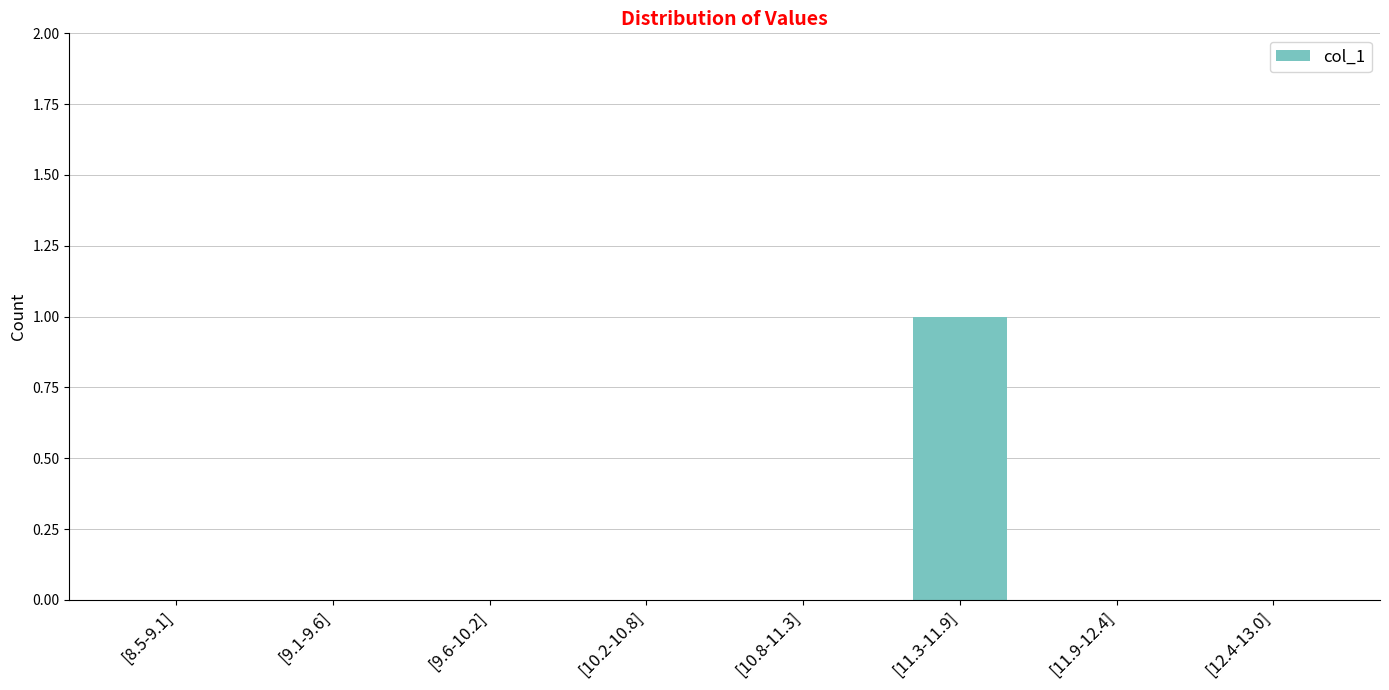

Count the number of categories in the chart.

8